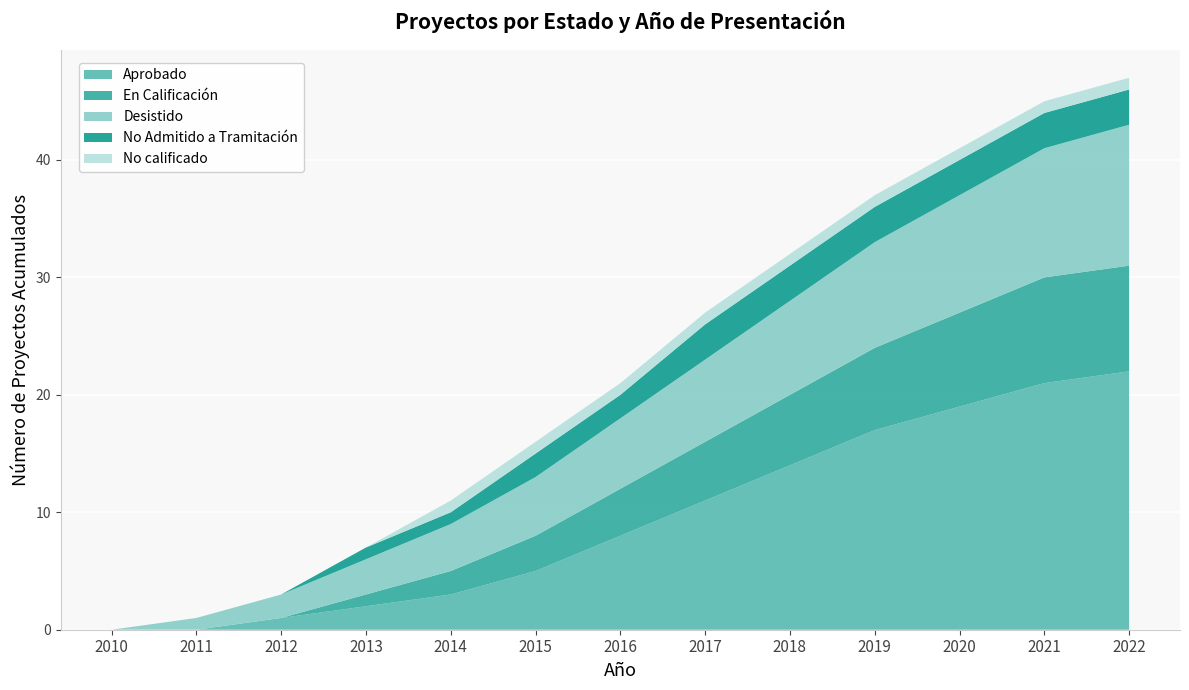

Reading right to left, extract all data points from this chart.

Aprobado: 22	21	19	17	14	11	8	5	3	2	1	0	0
En Calificación: 9	9	8	7	6	5	4	3	2	1	0	0	0
Desistido: 12	11	10	9	8	7	6	5	4	3	2	1	0
No Admitido a Tramitación: 3	3	3	3	3	3	2	2	1	1	0	0	0
No calificado: 1	1	1	1	1	1	1	1	1	0	0	0	0